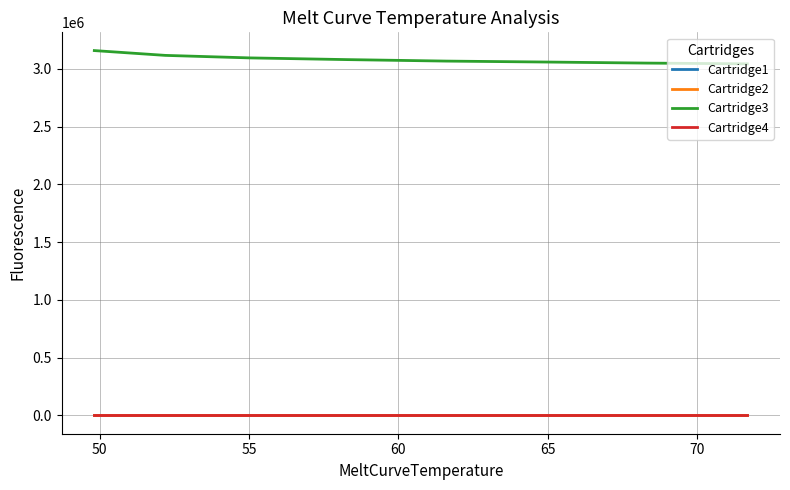

Does the chart have visible grid lines?

Yes